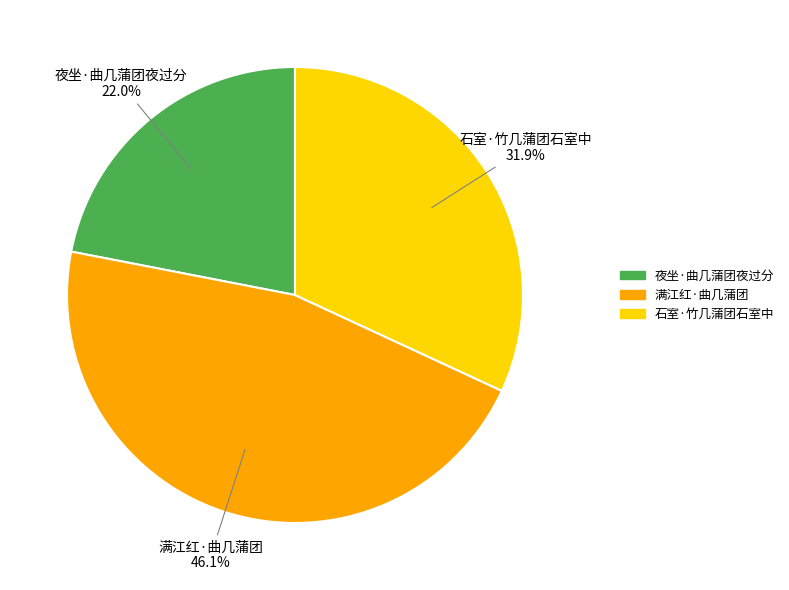

To the nearest percent, what is the combined percentage of 满江红·曲几蒲团 and 石室·竹几蒲团石室中?

78%